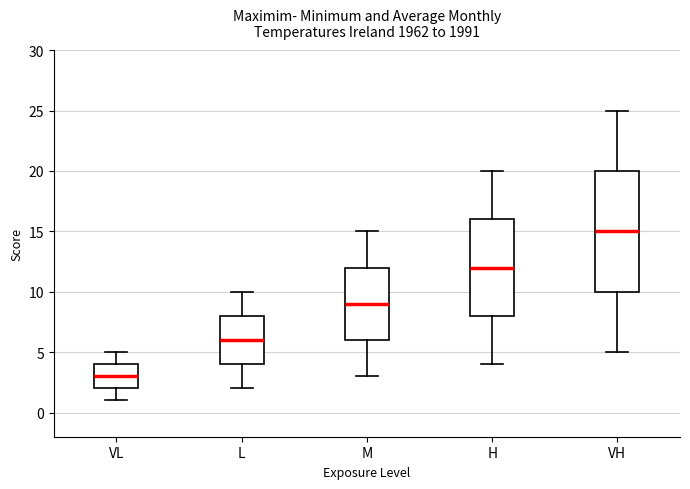

Reading left to right, transcribe this box plot: for each box, give where its median line is, the range the box spans, and where its two whiskers end, as read against the y-axis. The values are not printed on the chart, so give them approximately, as read against the axis.

VL: median 3, box 2 to 4, whiskers 1 to 5
L: median 6, box 4 to 8, whiskers 2 to 10
M: median 9, box 6 to 12, whiskers 3 to 15
H: median 12, box 8 to 16, whiskers 4 to 20
VH: median 15, box 10 to 20, whiskers 5 to 25